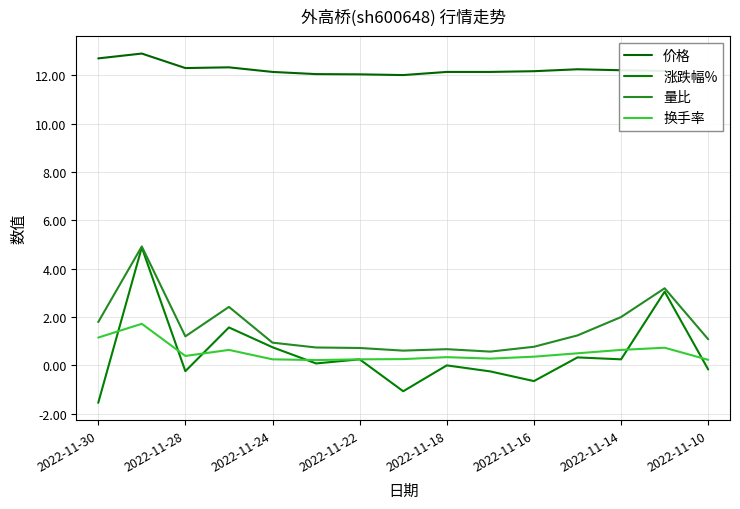

What is the highest value of the 价格 series?

12.9